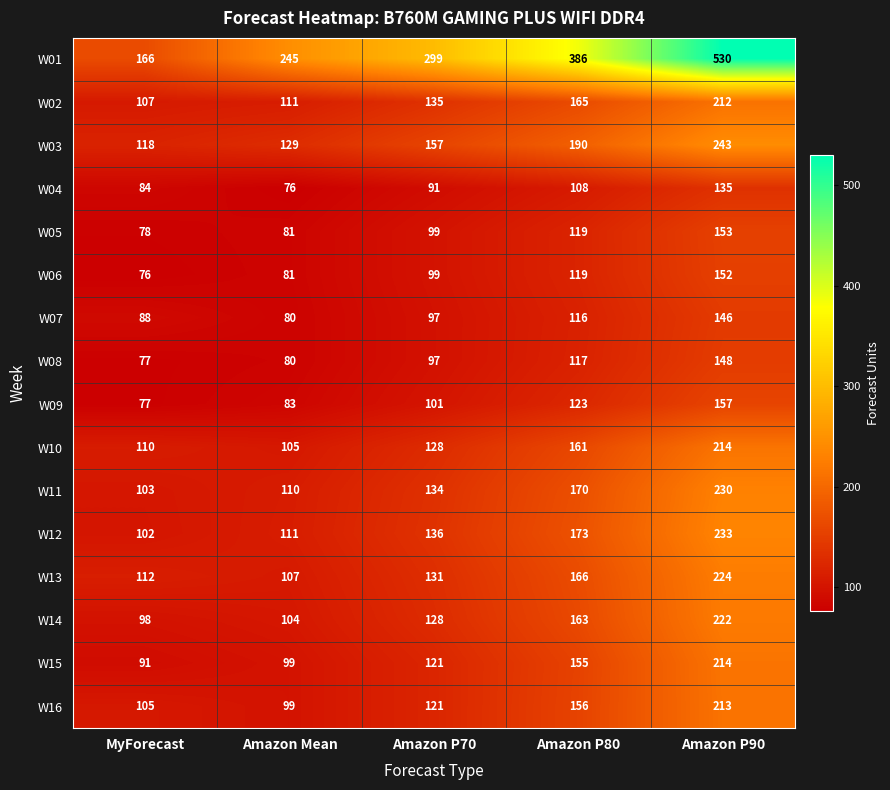

What is the total value across all series at Amazon P90?

3426